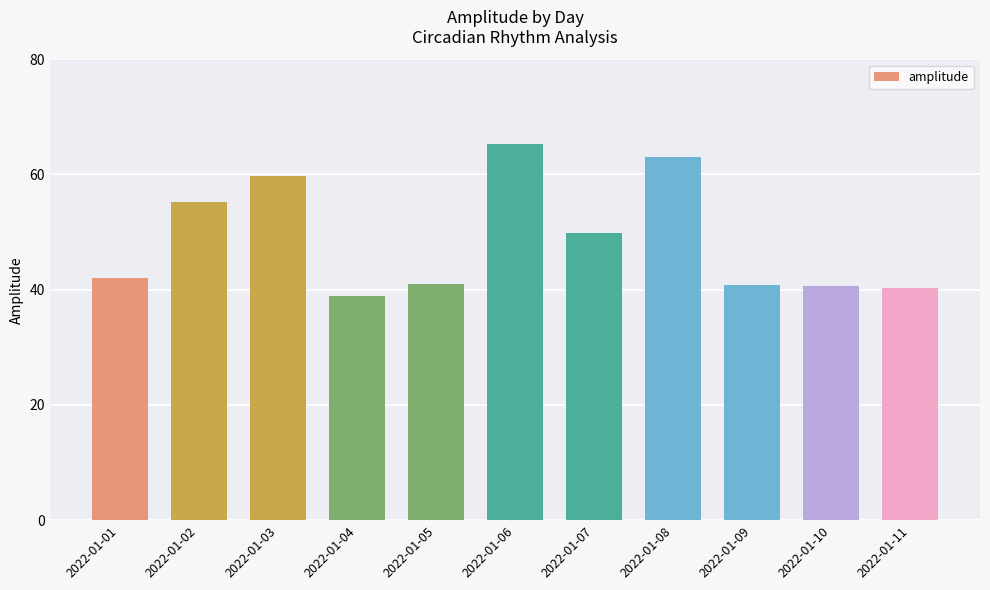

Which category has the lowest value across all series?

2022-01-04